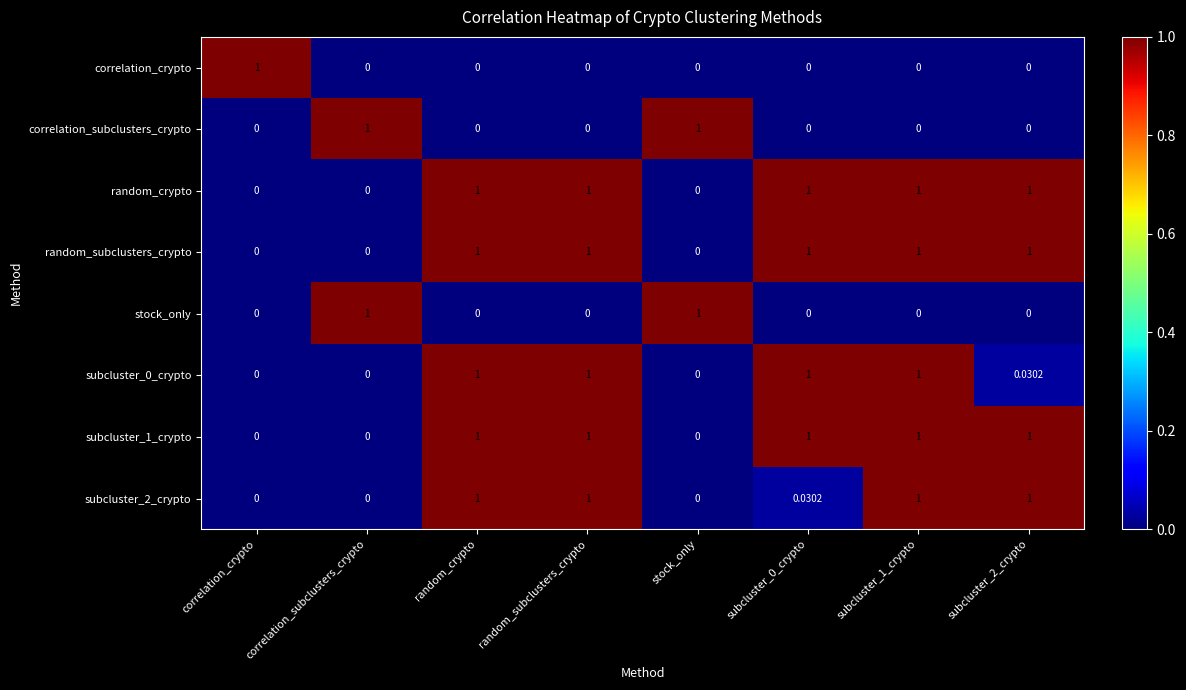

How many distinct data groups are displayed?

8